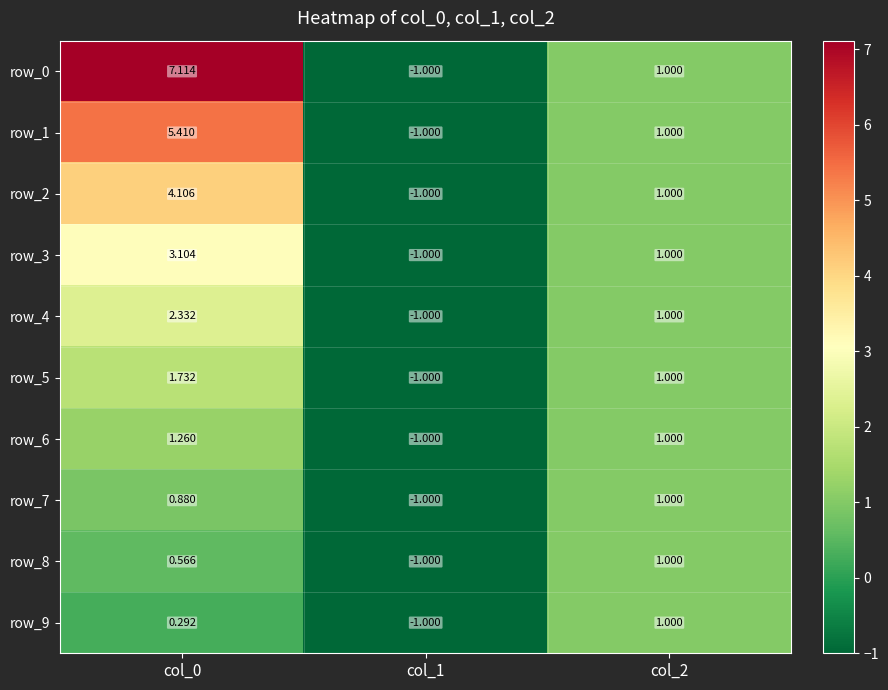

Is the value of row_2 at col_0 greater than the value of row_3 at col_2?

Yes